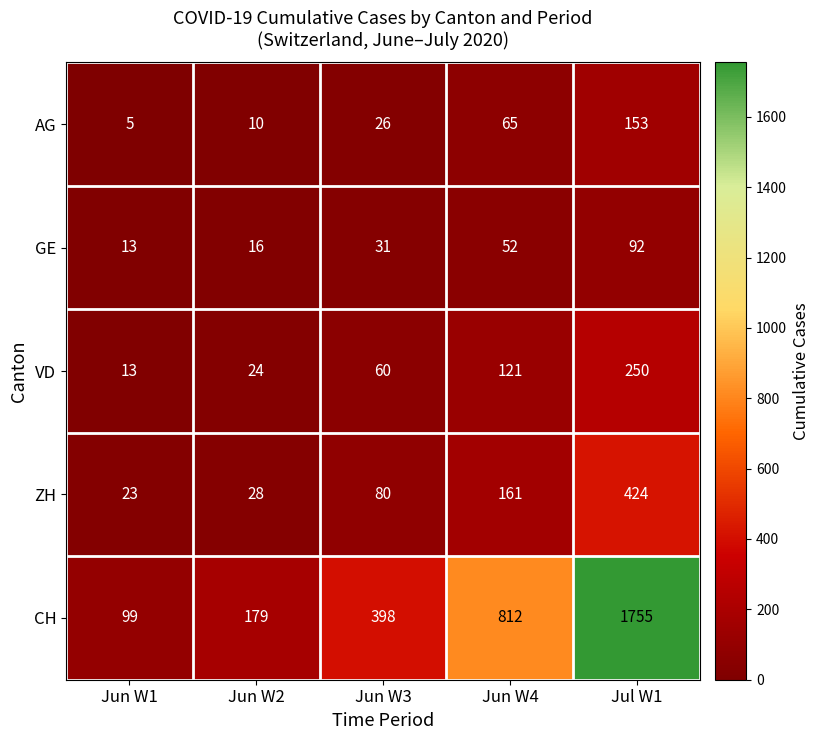

Read the GE value at Jun W4, to the nearest 10.

50